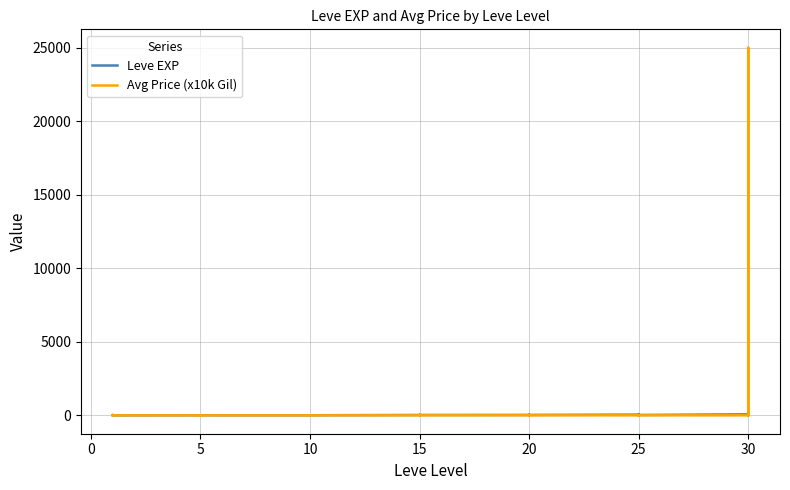

Reading left to right, extract all data points from this chart.

Leve EXP: 1.0	2.0	1.0	1.0	2.0	1.0	6.0	6.0	8.0	6.0	6.0	5.0	3.0	9.0	9.0	13.0	6.0	6.0	24.0	21.0	24.0	21.0	20.0	24.0	28.0	16.0	28.0	28.0	12.0	28.0	47.0	36.0	24.0	41.0	36.0	24.0	67.0	99.0	34.0	36.0
Avg Price (x10k Gil): 0.3	0.1	0.3	35.0	0.0	0.2	0.0	0.2	0.0	7.4	0.2	0.0	0.0	1.0	3.7	0.0	0.0	0.0	0.8	2.1	3.0	0.0	0.0	0.0	3.7	3.6	1.0	8.0	6.0	1.2	1.6	6.0	0.0	2.1	6.0	1.6	0.6	25001.2	1.8	0.9